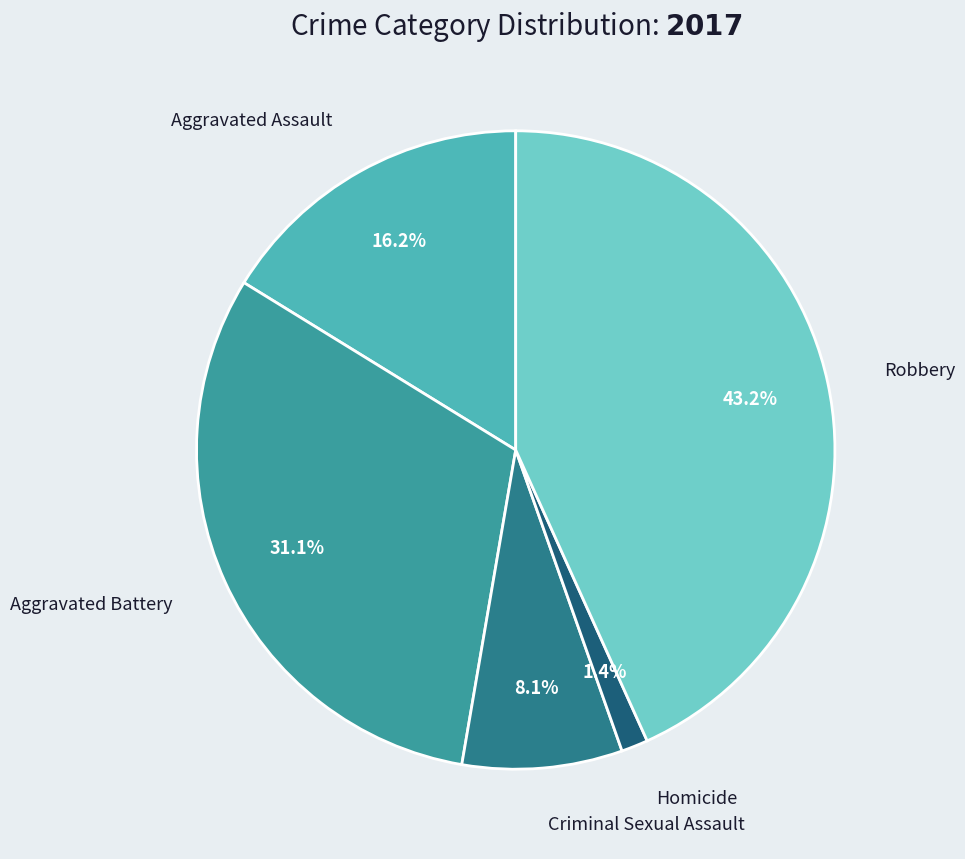

Approximately how many times larger is the value at Criminal Sexual Assault compared to Aggravated Assault?

0.5